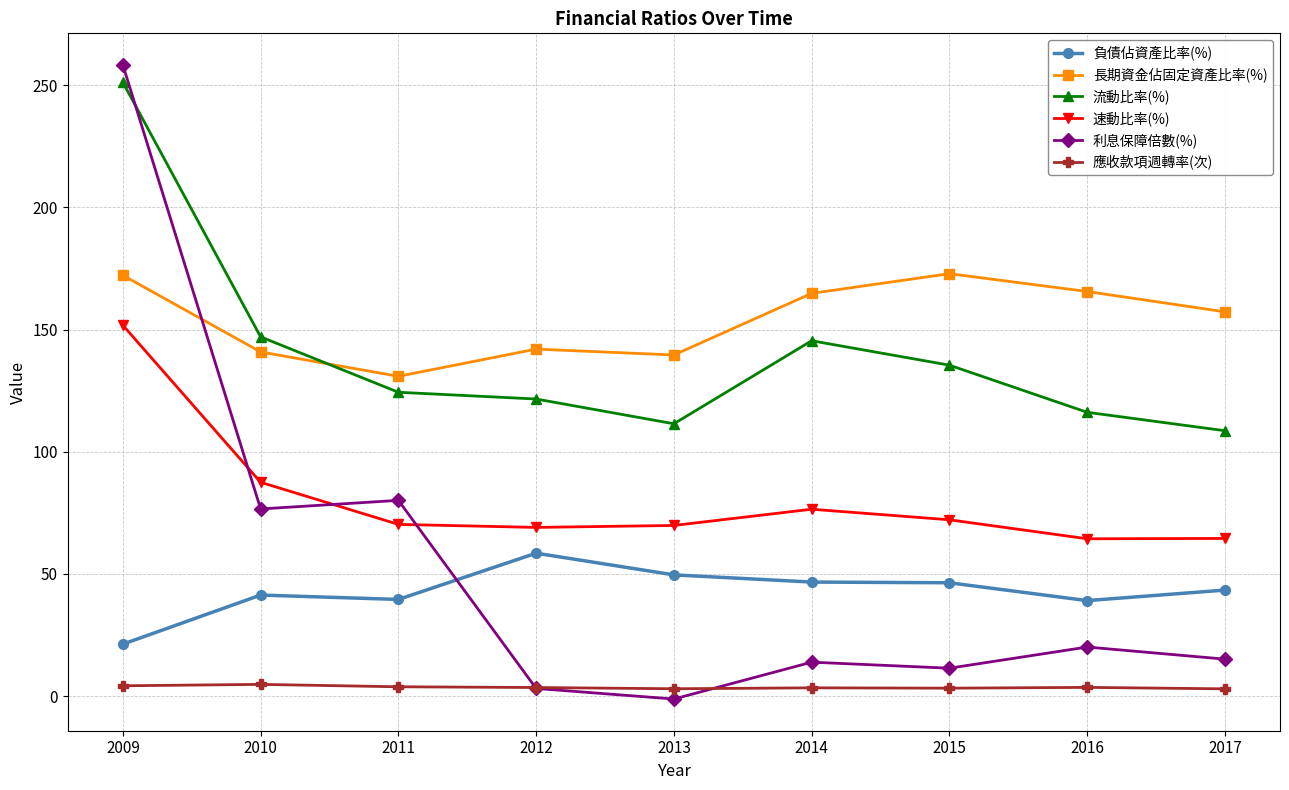

True or false: 應收款項週轉率(次) and 長期資金佔固定資產比率(%) intersect in this chart.

False